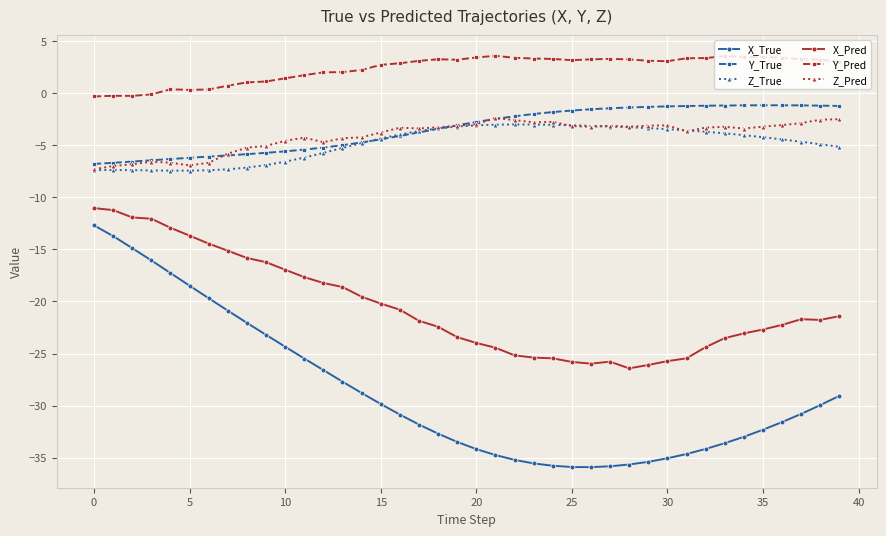

What is the smallest value displayed?

-35.9